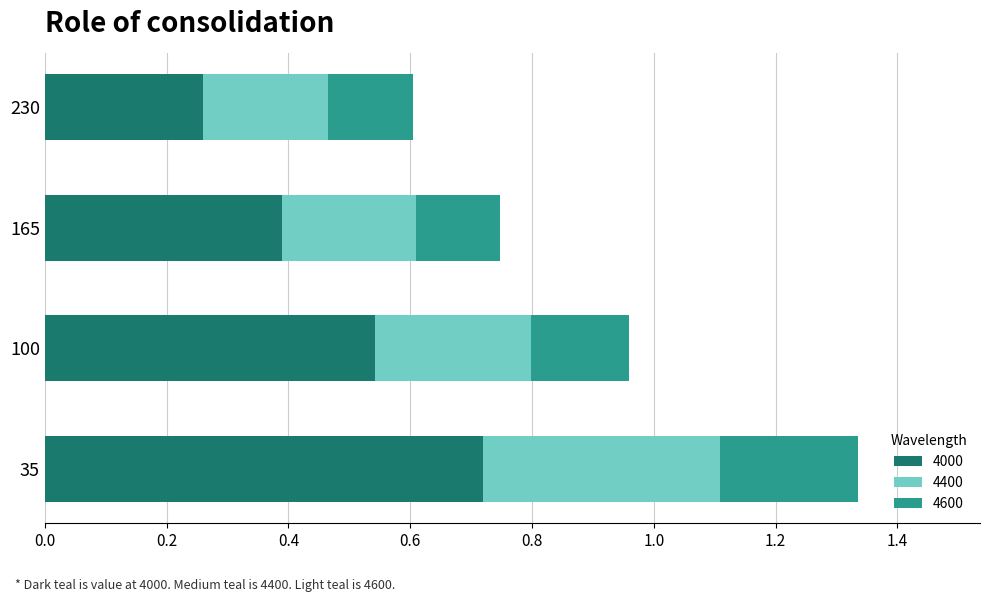

The value of 4000 at 230 is 0.5. True or false?

False